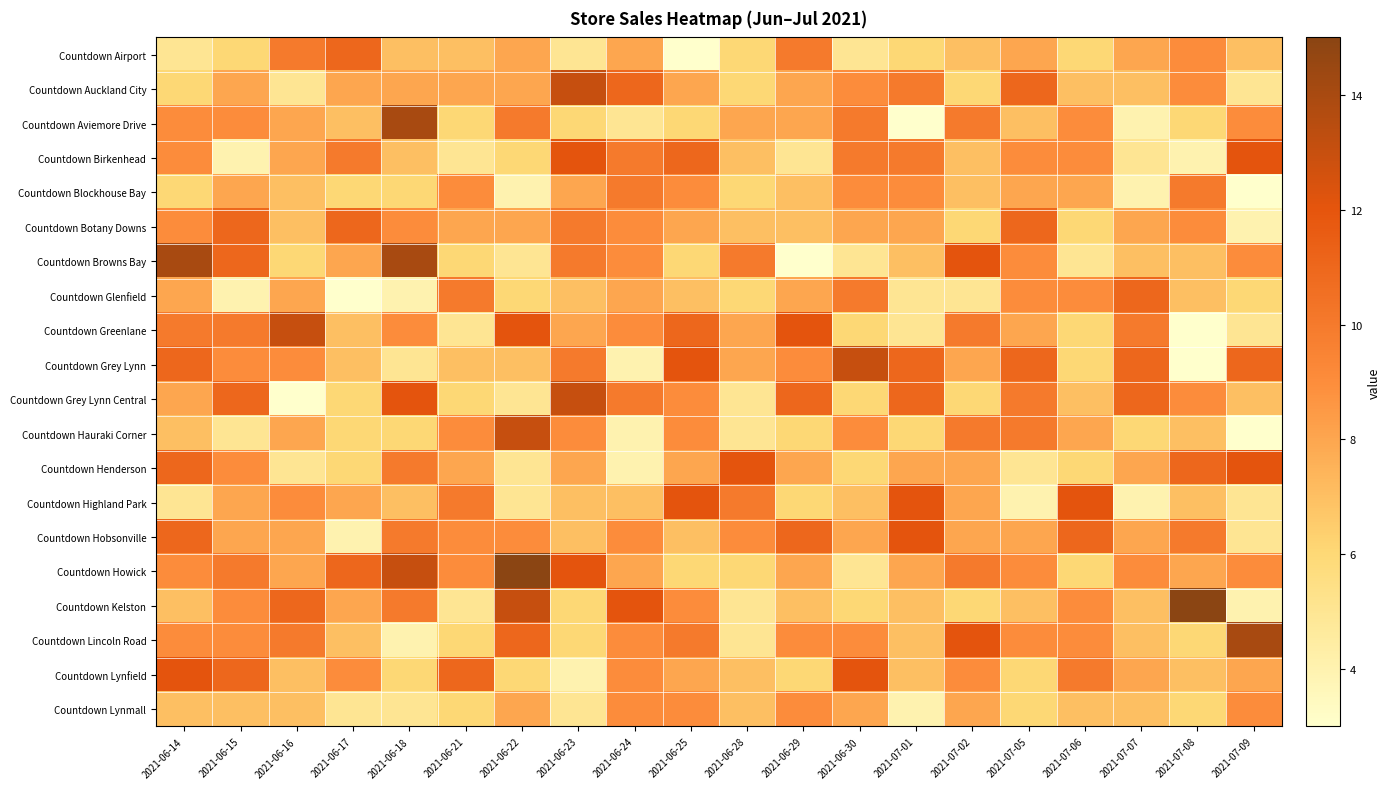

Reading left to right, extract all data points from this chart.

Countdown Airport: 2021-06-14=5	2021-06-15=6	2021-06-16=10	2021-06-17=11	2021-06-18=7	2021-06-21=7	2021-06-22=8	2021-06-23=5	2021-06-24=8	2021-06-25=3	2021-06-28=6	2021-06-29=10	2021-06-30=5	2021-07-01=6	2021-07-02=7	2021-07-05=8	2021-07-06=6	2021-07-07=8	2021-07-08=9	2021-07-09=7
Countdown Auckland City: 2021-06-14=6	2021-06-15=8	2021-06-16=5	2021-06-17=8	2021-06-18=8	2021-06-21=8	2021-06-22=8	2021-06-23=13	2021-06-24=11	2021-06-25=8	2021-06-28=6	2021-06-29=8	2021-06-30=9	2021-07-01=10	2021-07-02=6	2021-07-05=11	2021-07-06=7	2021-07-07=7	2021-07-08=9	2021-07-09=5
Countdown Aviemore Drive: 2021-06-14=9	2021-06-15=9	2021-06-16=8	2021-06-17=7	2021-06-18=14	2021-06-21=6	2021-06-22=10	2021-06-23=6	2021-06-24=5	2021-06-25=6	2021-06-28=8	2021-06-29=8	2021-06-30=10	2021-07-01=3	2021-07-02=10	2021-07-05=7	2021-07-06=9	2021-07-07=4	2021-07-08=6	2021-07-09=9
Countdown Birkenhead: 2021-06-14=9	2021-06-15=4	2021-06-16=8	2021-06-17=10	2021-06-18=7	2021-06-21=5	2021-06-22=6	2021-06-23=12	2021-06-24=10	2021-06-25=11	2021-06-28=7	2021-06-29=5	2021-06-30=10	2021-07-01=10	2021-07-02=7	2021-07-05=9	2021-07-06=9	2021-07-07=5	2021-07-08=4	2021-07-09=12
Countdown Blockhouse Bay: 2021-06-14=6	2021-06-15=8	2021-06-16=7	2021-06-17=6	2021-06-18=6	2021-06-21=9	2021-06-22=4	2021-06-23=8	2021-06-24=10	2021-06-25=9	2021-06-28=6	2021-06-29=7	2021-06-30=9	2021-07-01=9	2021-07-02=7	2021-07-05=8	2021-07-06=8	2021-07-07=4	2021-07-08=10	2021-07-09=3
Countdown Botany Downs: 2021-06-14=9	2021-06-15=11	2021-06-16=7	2021-06-17=11	2021-06-18=9	2021-06-21=8	2021-06-22=8	2021-06-23=10	2021-06-24=9	2021-06-25=8	2021-06-28=7	2021-06-29=7	2021-06-30=8	2021-07-01=8	2021-07-02=6	2021-07-05=11	2021-07-06=6	2021-07-07=8	2021-07-08=9	2021-07-09=4
Countdown Browns Bay: 2021-06-14=14	2021-06-15=11	2021-06-16=6	2021-06-17=8	2021-06-18=14	2021-06-21=6	2021-06-22=5	2021-06-23=10	2021-06-24=9	2021-06-25=6	2021-06-28=10	2021-06-29=3	2021-06-30=5	2021-07-01=7	2021-07-02=12	2021-07-05=9	2021-07-06=5	2021-07-07=7	2021-07-08=7	2021-07-09=9
Countdown Glenfield: 2021-06-14=8	2021-06-15=4	2021-06-16=8	2021-06-17=3	2021-06-18=4	2021-06-21=10	2021-06-22=6	2021-06-23=7	2021-06-24=8	2021-06-25=7	2021-06-28=6	2021-06-29=8	2021-06-30=10	2021-07-01=5	2021-07-02=5	2021-07-05=9	2021-07-06=9	2021-07-07=11	2021-07-08=7	2021-07-09=6
Countdown Greenlane: 2021-06-14=10	2021-06-15=10	2021-06-16=13	2021-06-17=7	2021-06-18=9	2021-06-21=5	2021-06-22=12	2021-06-23=8	2021-06-24=9	2021-06-25=11	2021-06-28=8	2021-06-29=12	2021-06-30=6	2021-07-01=5	2021-07-02=10	2021-07-05=8	2021-07-06=6	2021-07-07=10	2021-07-08=3	2021-07-09=5
Countdown Grey Lynn: 2021-06-14=11	2021-06-15=9	2021-06-16=9	2021-06-17=7	2021-06-18=5	2021-06-21=7	2021-06-22=7	2021-06-23=10	2021-06-24=4	2021-06-25=12	2021-06-28=8	2021-06-29=9	2021-06-30=13	2021-07-01=11	2021-07-02=8	2021-07-05=11	2021-07-06=6	2021-07-07=11	2021-07-08=3	2021-07-09=11
Countdown Grey Lynn Central: 2021-06-14=8	2021-06-15=11	2021-06-16=3	2021-06-17=6	2021-06-18=12	2021-06-21=6	2021-06-22=5	2021-06-23=13	2021-06-24=10	2021-06-25=9	2021-06-28=5	2021-06-29=11	2021-06-30=6	2021-07-01=11	2021-07-02=6	2021-07-05=10	2021-07-06=7	2021-07-07=11	2021-07-08=9	2021-07-09=7
Countdown Hauraki Corner: 2021-06-14=7	2021-06-15=5	2021-06-16=8	2021-06-17=6	2021-06-18=6	2021-06-21=9	2021-06-22=13	2021-06-23=9	2021-06-24=4	2021-06-25=9	2021-06-28=5	2021-06-29=6	2021-06-30=9	2021-07-01=6	2021-07-02=10	2021-07-05=10	2021-07-06=8	2021-07-07=6	2021-07-08=7	2021-07-09=3
Countdown Henderson: 2021-06-14=11	2021-06-15=9	2021-06-16=5	2021-06-17=6	2021-06-18=10	2021-06-21=8	2021-06-22=5	2021-06-23=8	2021-06-24=4	2021-06-25=8	2021-06-28=12	2021-06-29=8	2021-06-30=6	2021-07-01=8	2021-07-02=8	2021-07-05=5	2021-07-06=6	2021-07-07=8	2021-07-08=11	2021-07-09=12
Countdown Highland Park: 2021-06-14=5	2021-06-15=8	2021-06-16=9	2021-06-17=8	2021-06-18=7	2021-06-21=10	2021-06-22=5	2021-06-23=7	2021-06-24=7	2021-06-25=12	2021-06-28=10	2021-06-29=6	2021-06-30=7	2021-07-01=12	2021-07-02=8	2021-07-05=4	2021-07-06=12	2021-07-07=4	2021-07-08=7	2021-07-09=5
Countdown Hobsonville: 2021-06-14=11	2021-06-15=8	2021-06-16=8	2021-06-17=4	2021-06-18=10	2021-06-21=9	2021-06-22=9	2021-06-23=7	2021-06-24=9	2021-06-25=7	2021-06-28=9	2021-06-29=11	2021-06-30=8	2021-07-01=12	2021-07-02=8	2021-07-05=8	2021-07-06=11	2021-07-07=8	2021-07-08=10	2021-07-09=5
Countdown Howick: 2021-06-14=9	2021-06-15=10	2021-06-16=8	2021-06-17=11	2021-06-18=13	2021-06-21=9	2021-06-22=15	2021-06-23=12	2021-06-24=8	2021-06-25=6	2021-06-28=6	2021-06-29=8	2021-06-30=5	2021-07-01=8	2021-07-02=10	2021-07-05=9	2021-07-06=6	2021-07-07=9	2021-07-08=8	2021-07-09=9
Countdown Kelston: 2021-06-14=7	2021-06-15=9	2021-06-16=11	2021-06-17=8	2021-06-18=10	2021-06-21=5	2021-06-22=13	2021-06-23=6	2021-06-24=12	2021-06-25=9	2021-06-28=5	2021-06-29=7	2021-06-30=6	2021-07-01=7	2021-07-02=6	2021-07-05=7	2021-07-06=9	2021-07-07=7	2021-07-08=15	2021-07-09=4
Countdown Lincoln Road: 2021-06-14=9	2021-06-15=9	2021-06-16=10	2021-06-17=7	2021-06-18=4	2021-06-21=6	2021-06-22=11	2021-06-23=6	2021-06-24=9	2021-06-25=10	2021-06-28=5	2021-06-29=9	2021-06-30=9	2021-07-01=7	2021-07-02=12	2021-07-05=9	2021-07-06=9	2021-07-07=7	2021-07-08=6	2021-07-09=14
Countdown Lynfield: 2021-06-14=12	2021-06-15=11	2021-06-16=7	2021-06-17=9	2021-06-18=6	2021-06-21=11	2021-06-22=6	2021-06-23=4	2021-06-24=9	2021-06-25=8	2021-06-28=7	2021-06-29=6	2021-06-30=12	2021-07-01=7	2021-07-02=9	2021-07-05=6	2021-07-06=10	2021-07-07=8	2021-07-08=7	2021-07-09=8
Countdown Lynmall: 2021-06-14=7	2021-06-15=7	2021-06-16=7	2021-06-17=5	2021-06-18=5	2021-06-21=6	2021-06-22=8	2021-06-23=5	2021-06-24=9	2021-06-25=9	2021-06-28=7	2021-06-29=9	2021-06-30=8	2021-07-01=4	2021-07-02=8	2021-07-05=6	2021-07-06=7	2021-07-07=7	2021-07-08=6	2021-07-09=9